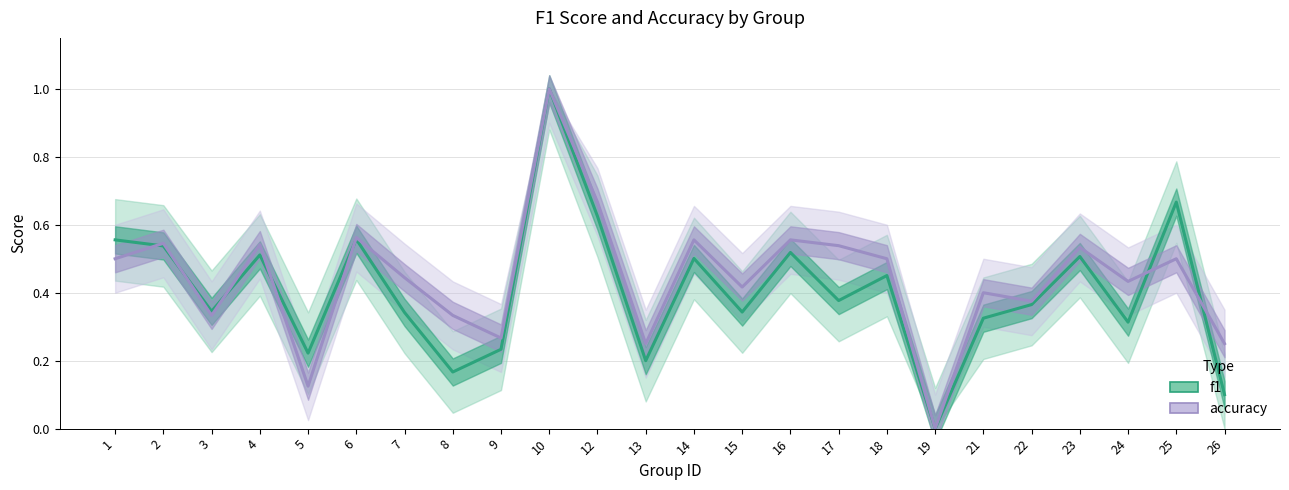

How many data points in accuracy are above 0?

23